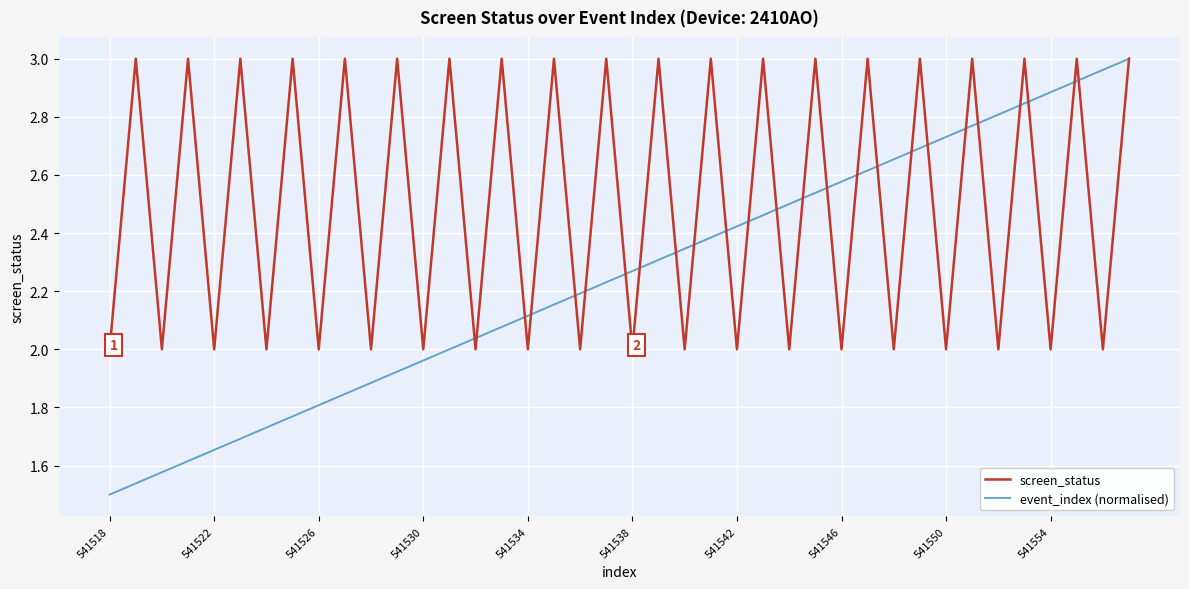

Which series has the widest spread of values?

event_index (normalised)